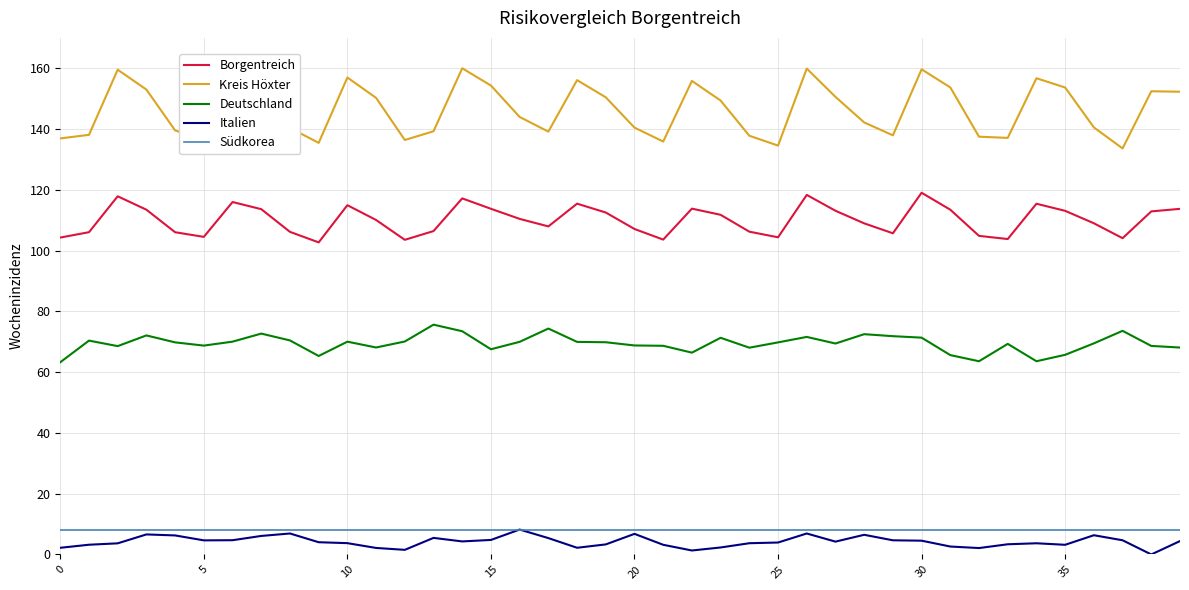

Which series has the largest range (max minus min)?

Kreis Höxter